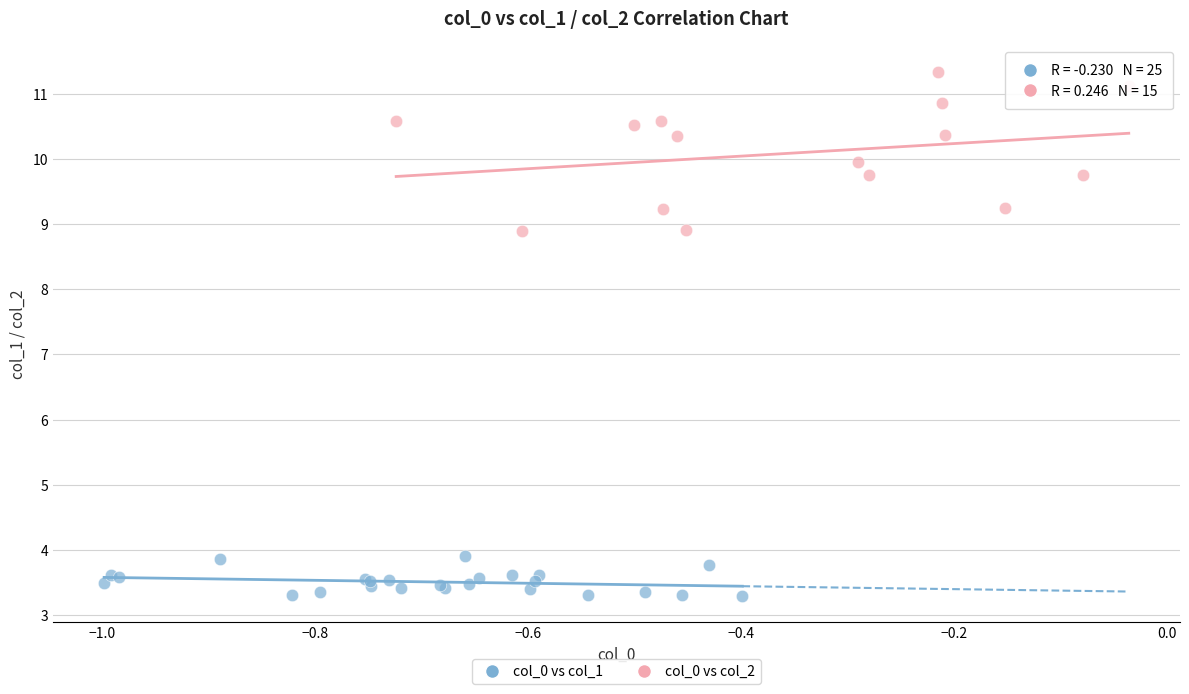

Which series contains the lowest Y value?

col_0 vs col_1